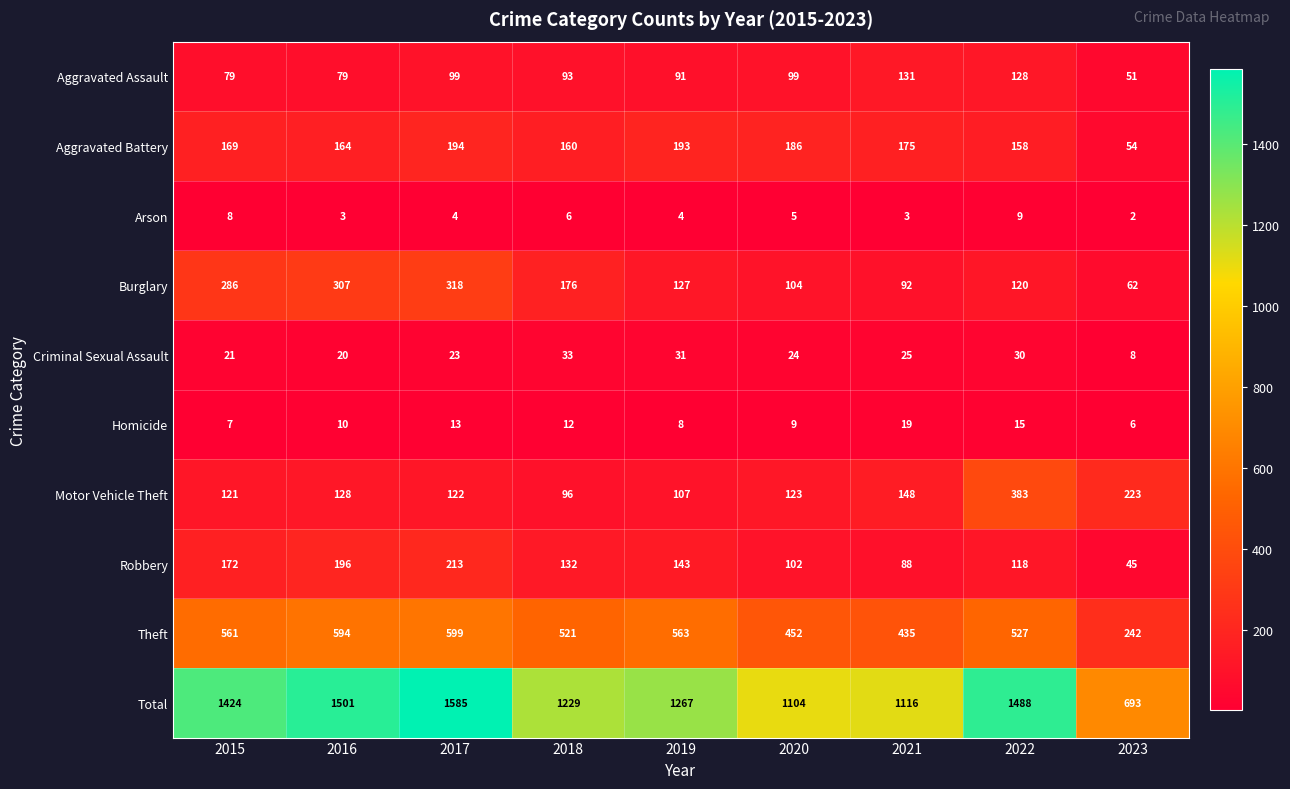

What is the difference between the maximum and minimum values in the Aggravated Assault series?

80